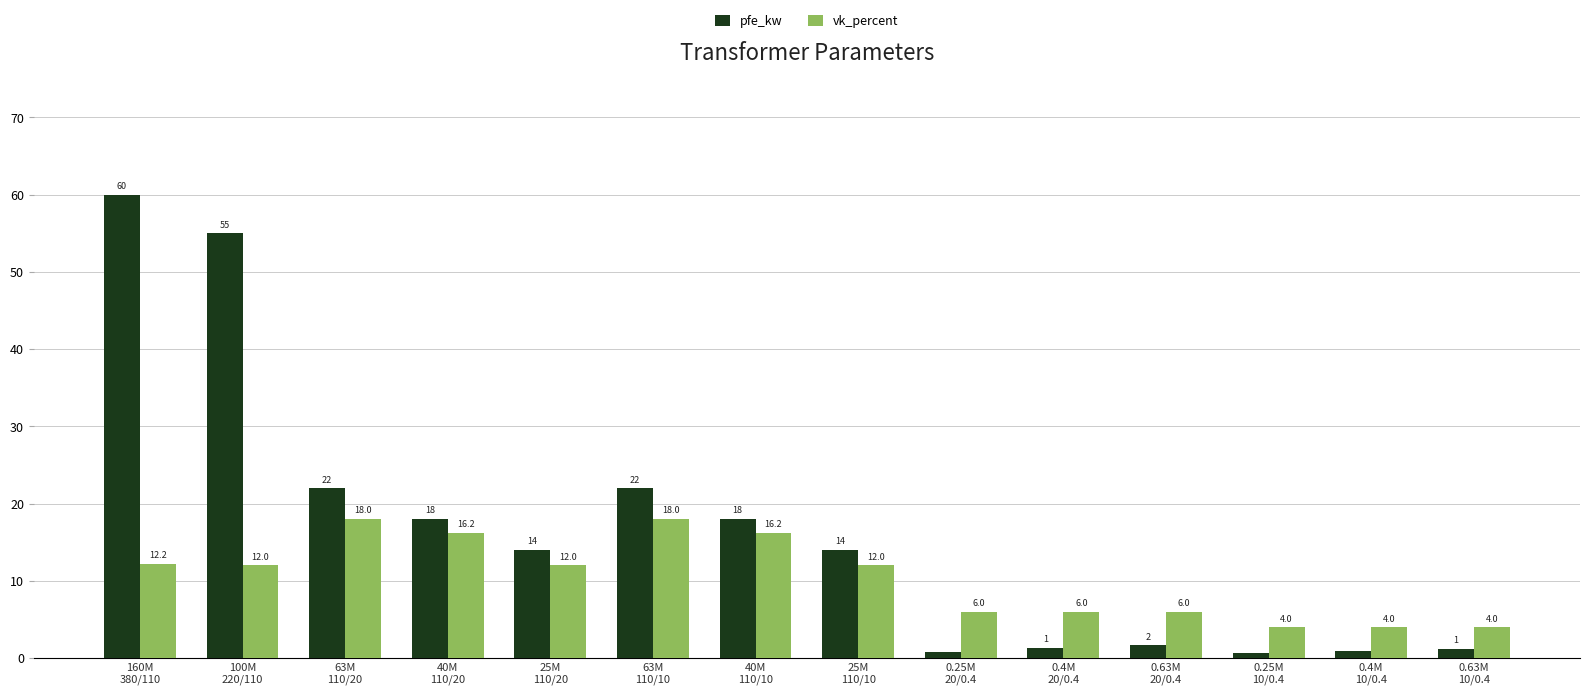

What is the difference between the second highest and second lowest values in the vk_percent series?

14.0